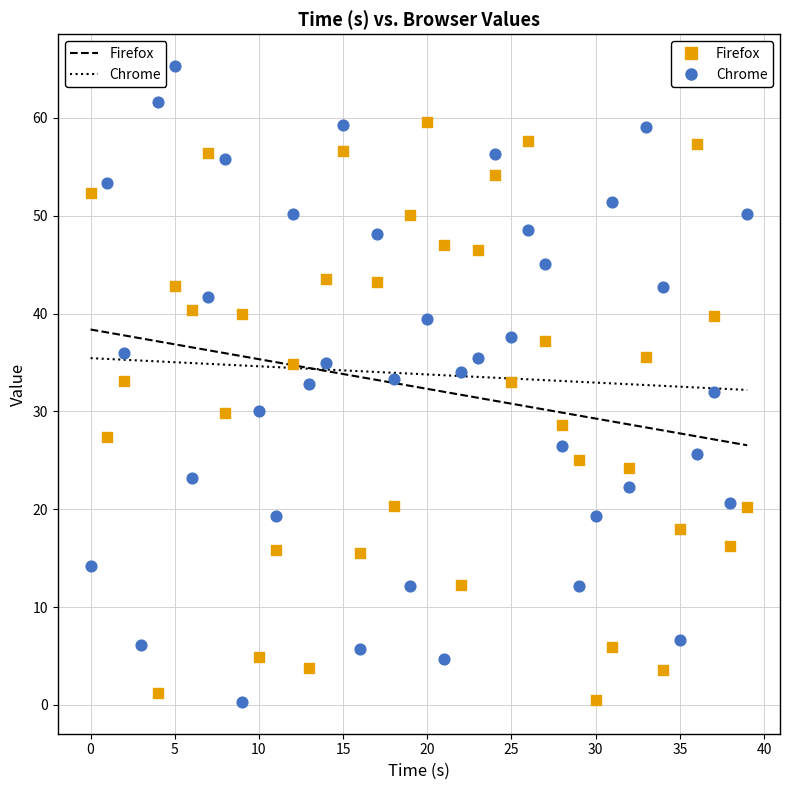

What are all the series names shown in the legend?

Firefox, Chrome